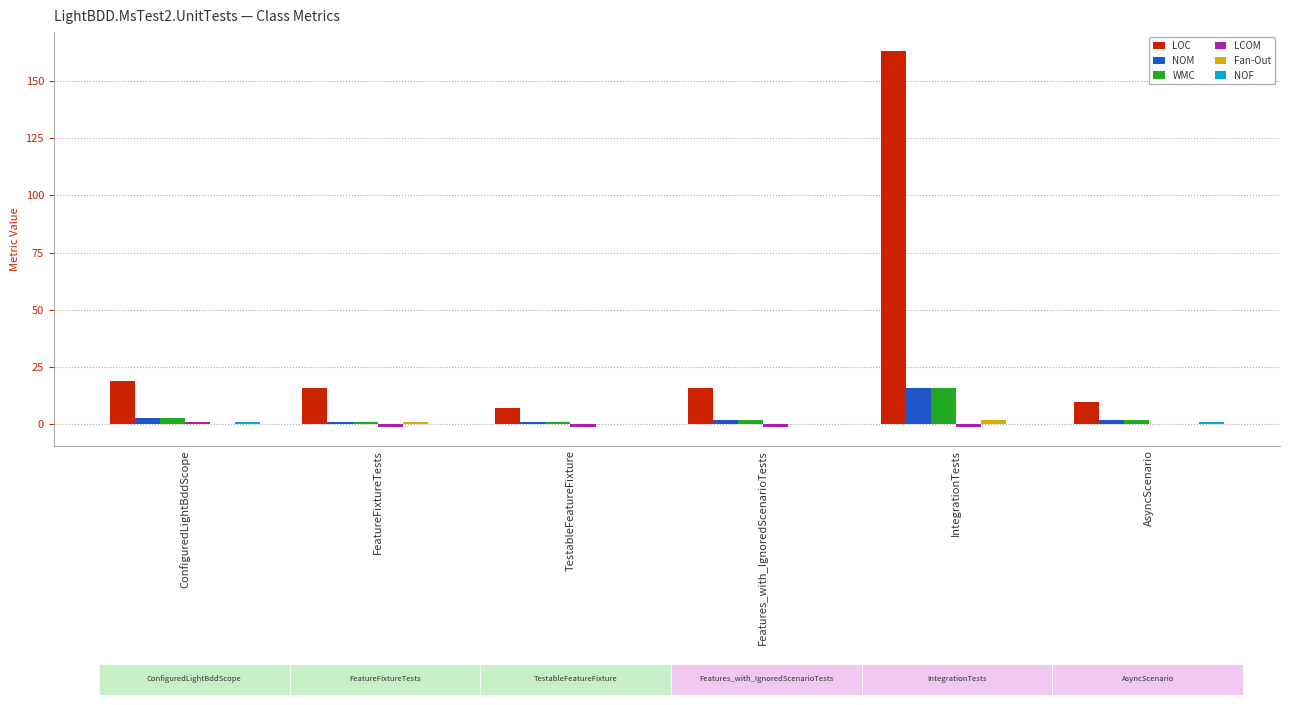

Which category has the highest value in the WMC series?

IntegrationTests